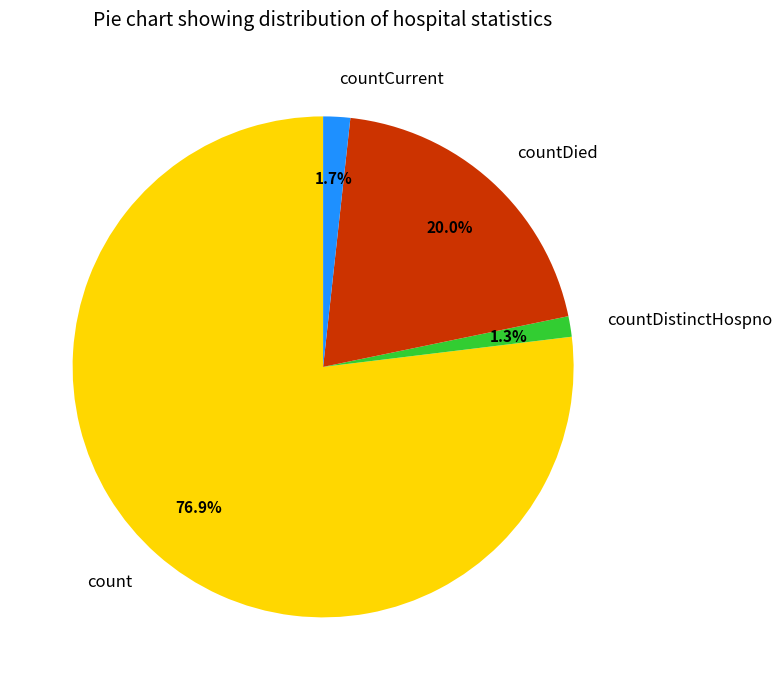

What percentage is NOT represented by countDistinctHospno?

98.7%